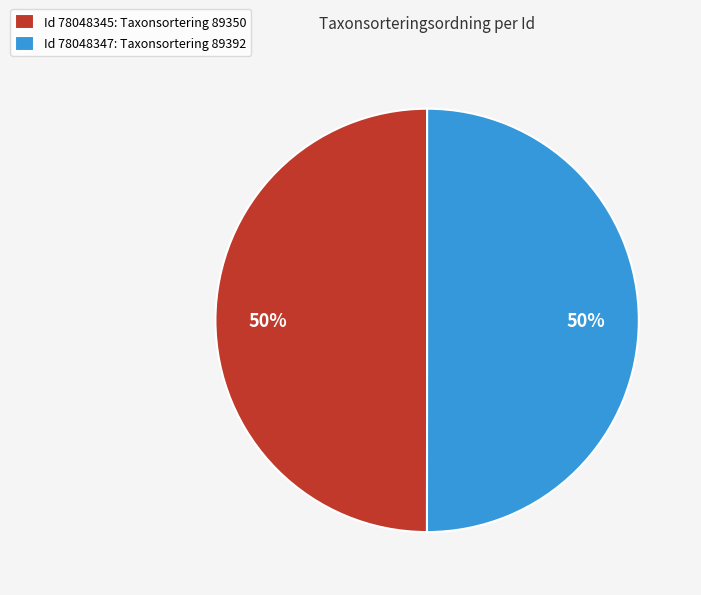

Approximately how many times larger is the value at Id 78048347: Taxonsortering 89392 compared to Id 78048345: Taxonsortering 89350?

1.0